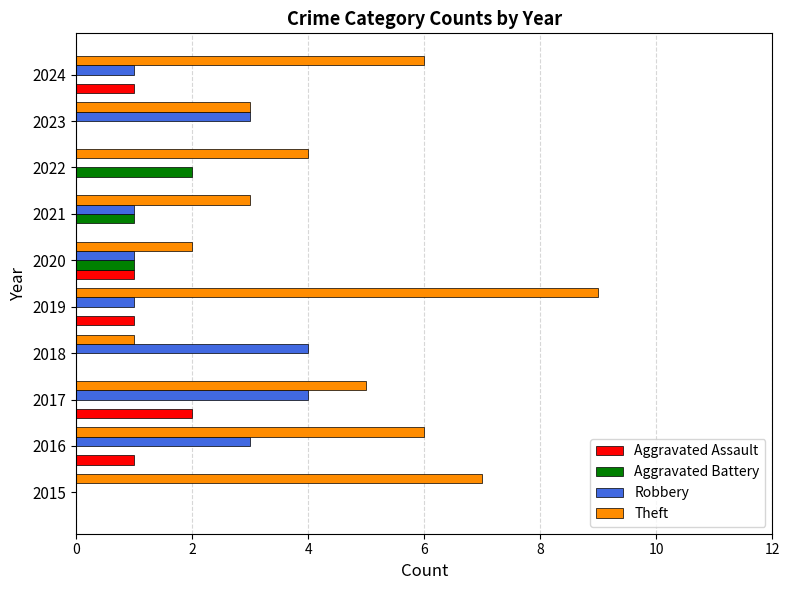

True or false: Aggravated Assault has a value of 0 at 2018.

True